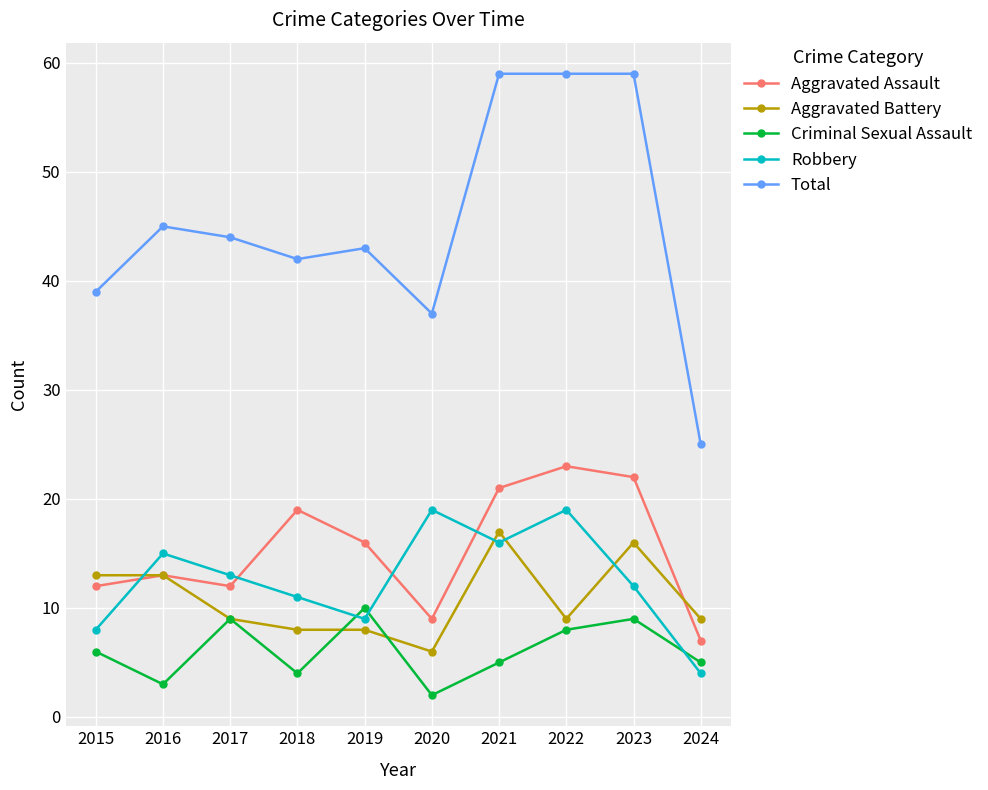

At which label is Total closest to 42?

2018